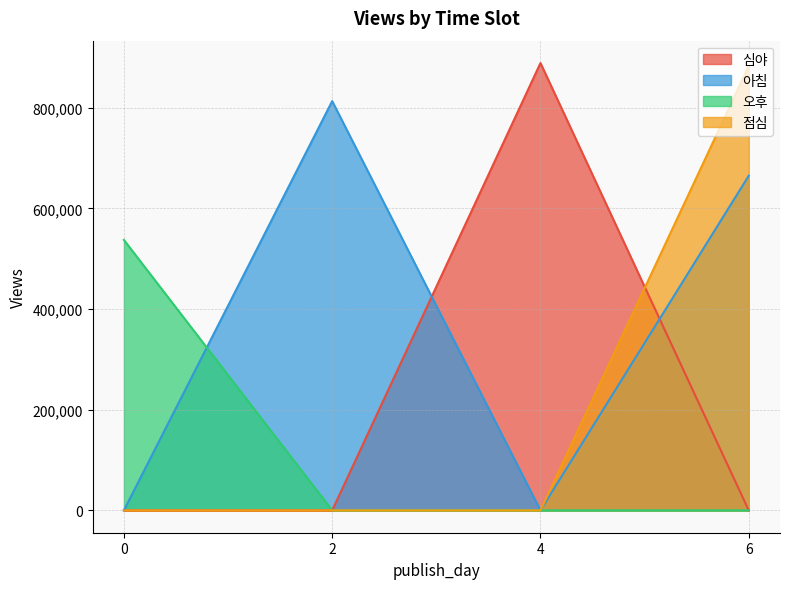

What is the difference between the 심야 values at 2 and 4?

888963